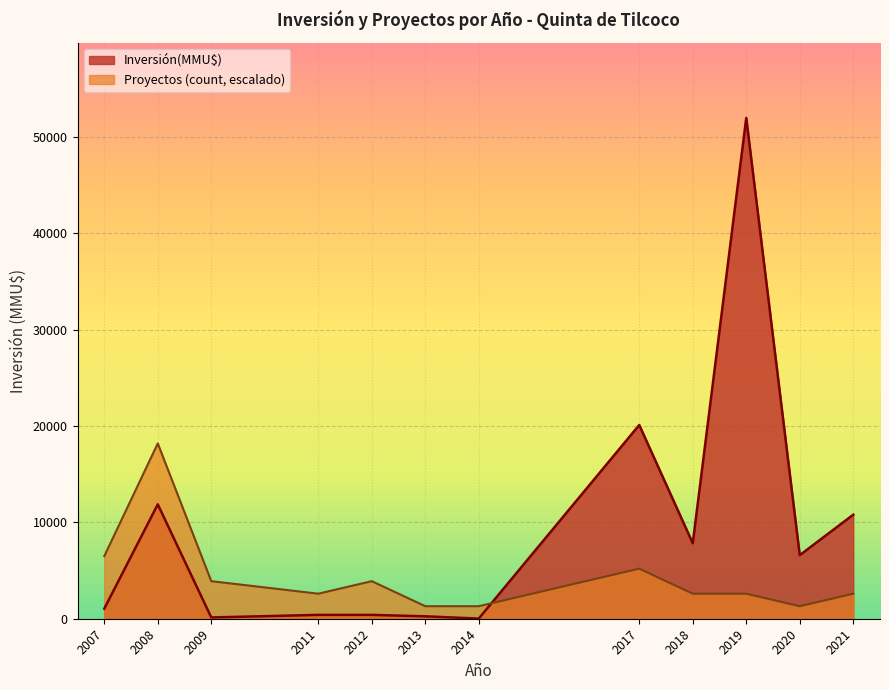

The Proyectos (count) series shows 1 at 38. True or false?

True